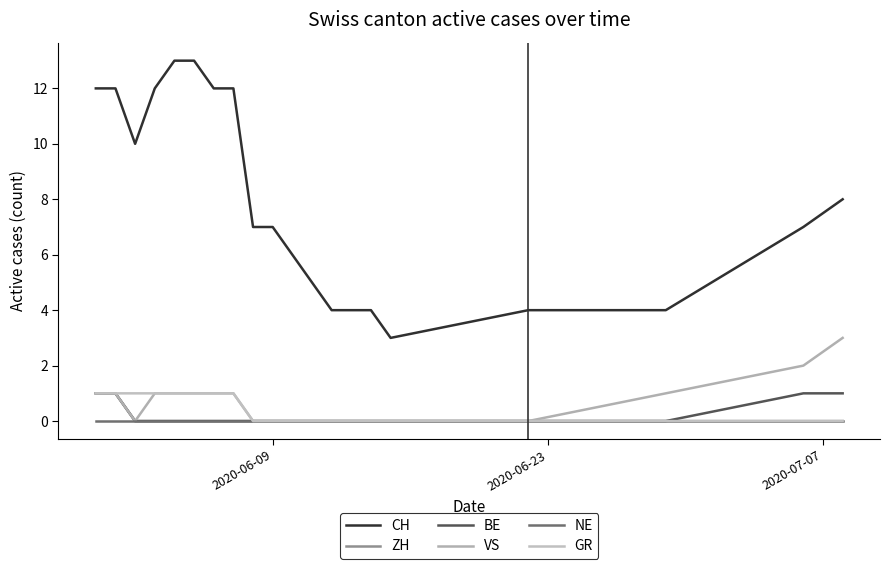

True or false: CH and ZH intersect in this chart.

False